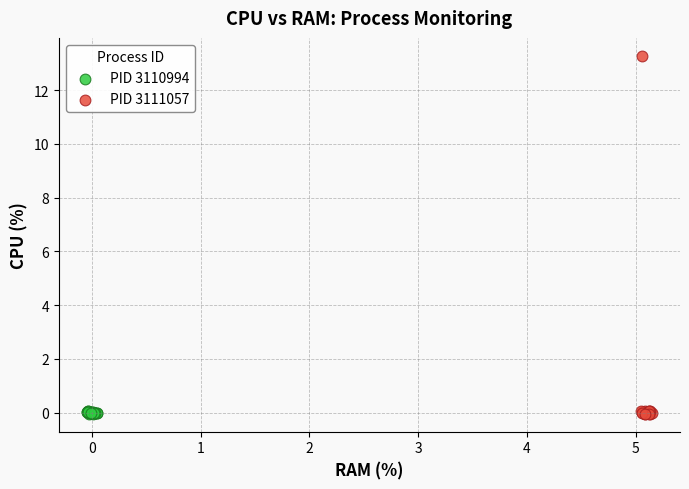

Which series contains the highest Y value?

PID 3111057